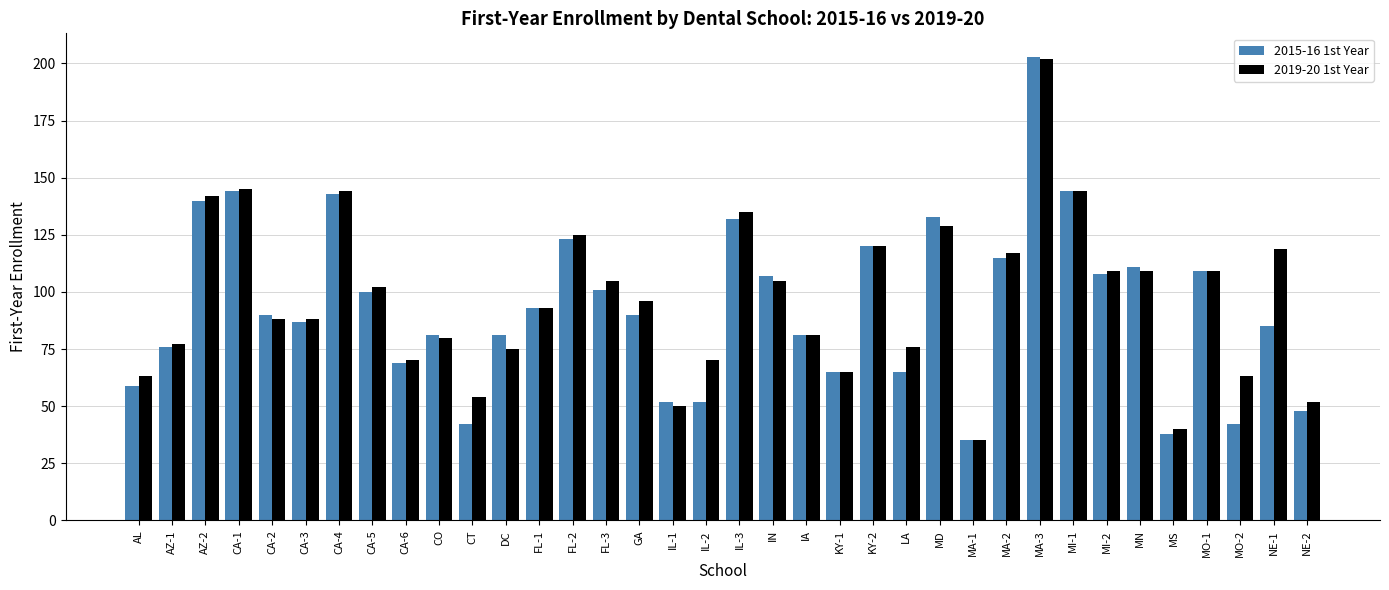

Which series has the largest total across all categories?

2019-20 1st Year